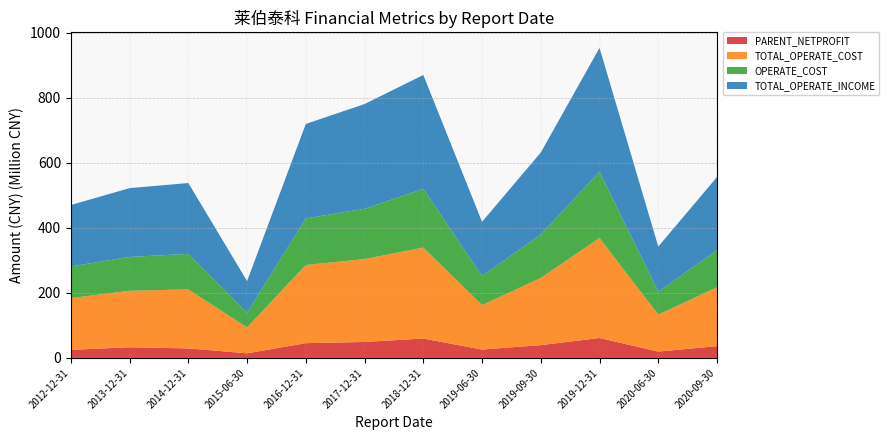

At which category is the sum across all series the highest?

2019-12-31